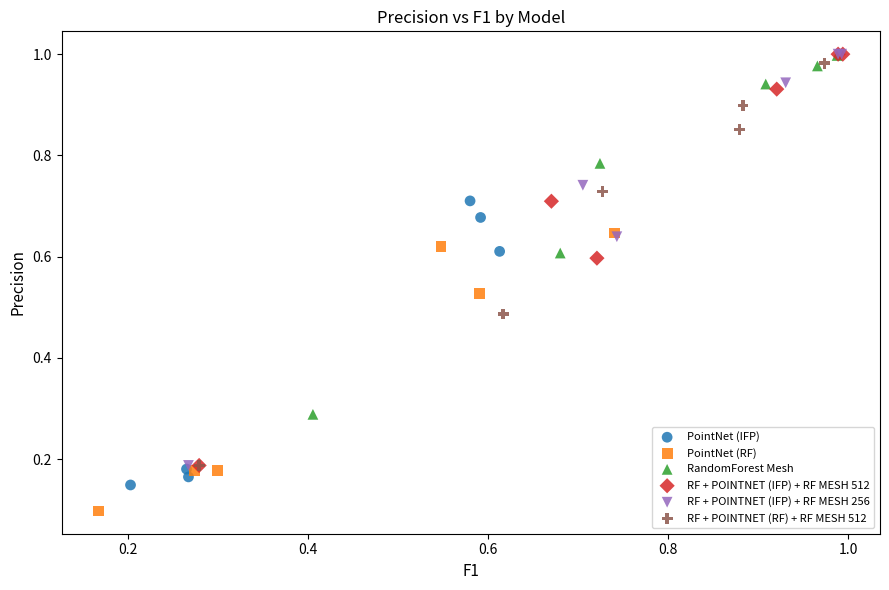

Which series reaches the minimum Y coordinate?

PointNet (RF)